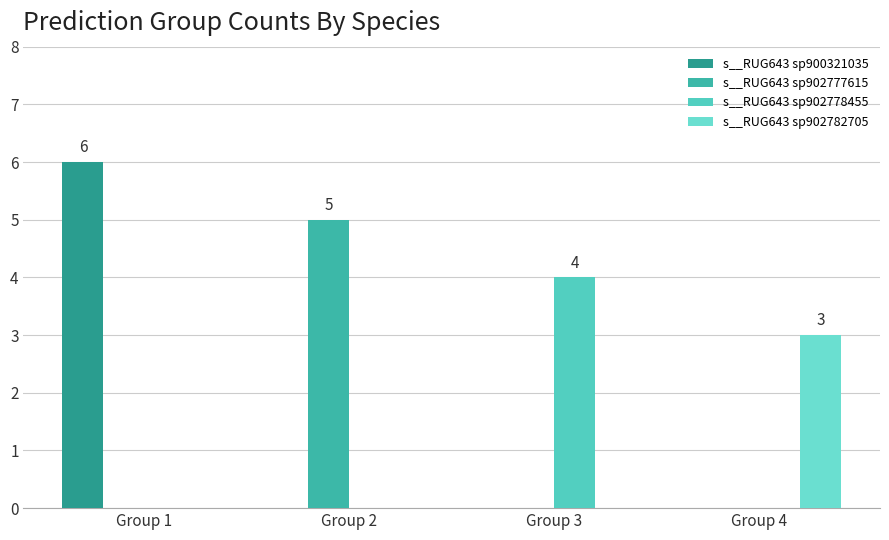

What is the average value of the s__RUG643 sp902782705 series?

1